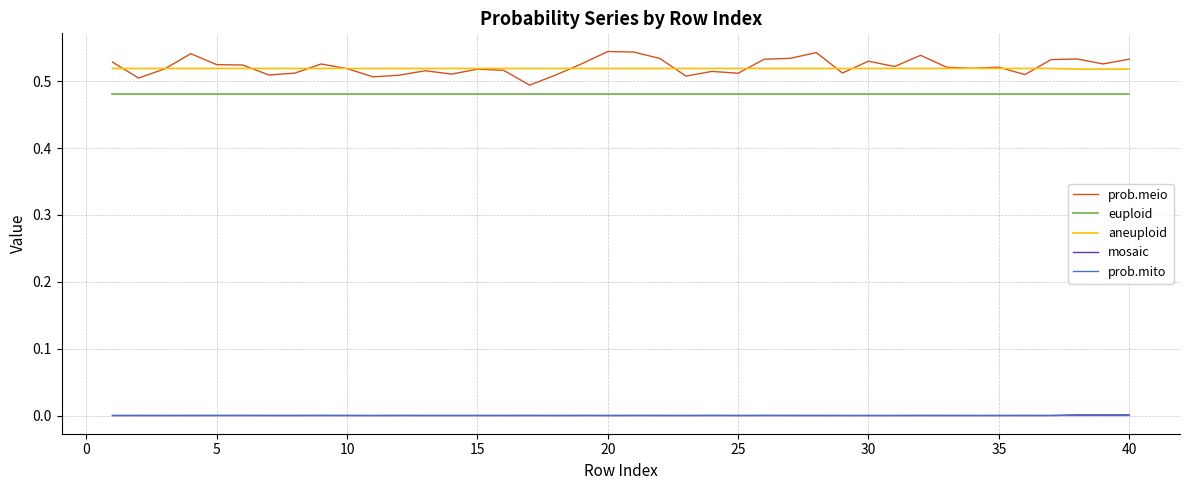

True or false: aneuploid and prob.mito cross at least once.

False